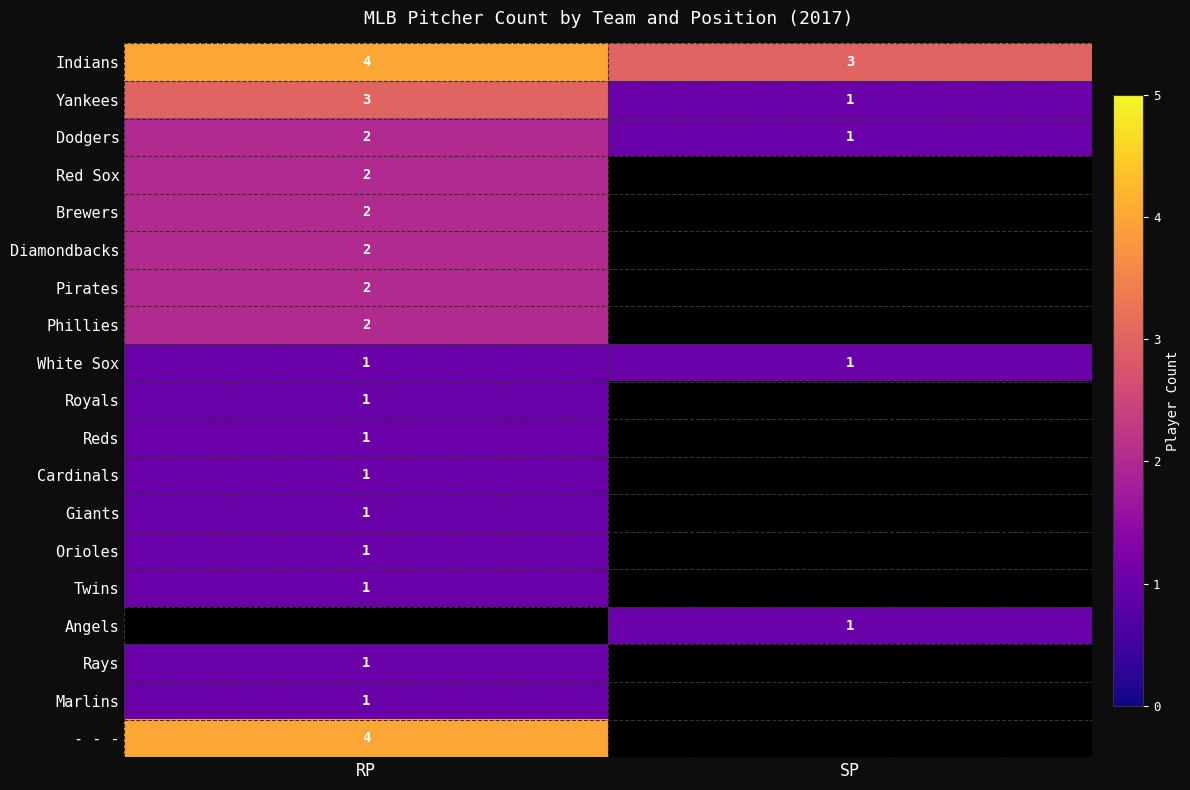

What is the sum of all Yankees values?

4